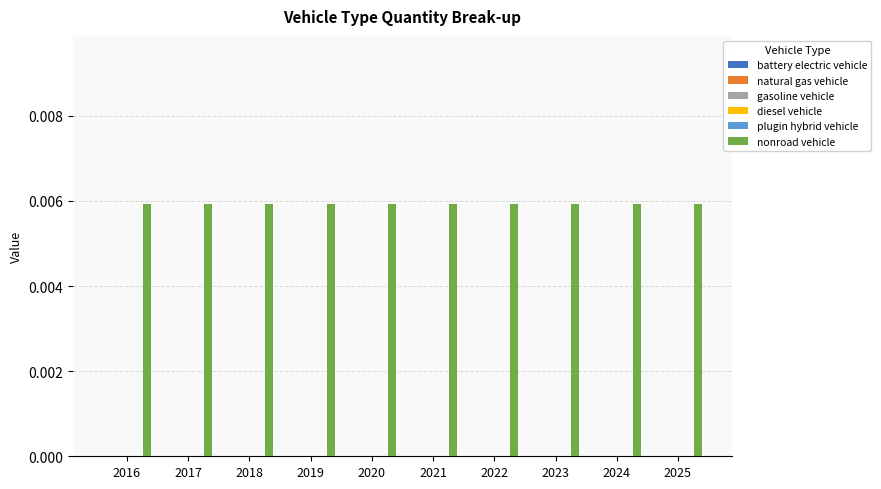

Count the number of data series in this chart.

6